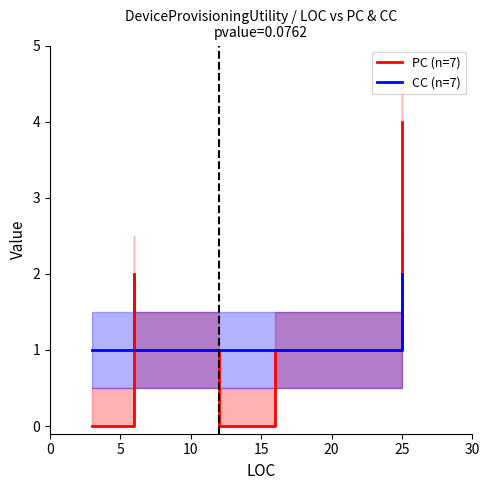

What is the total value across all series at 10?

3